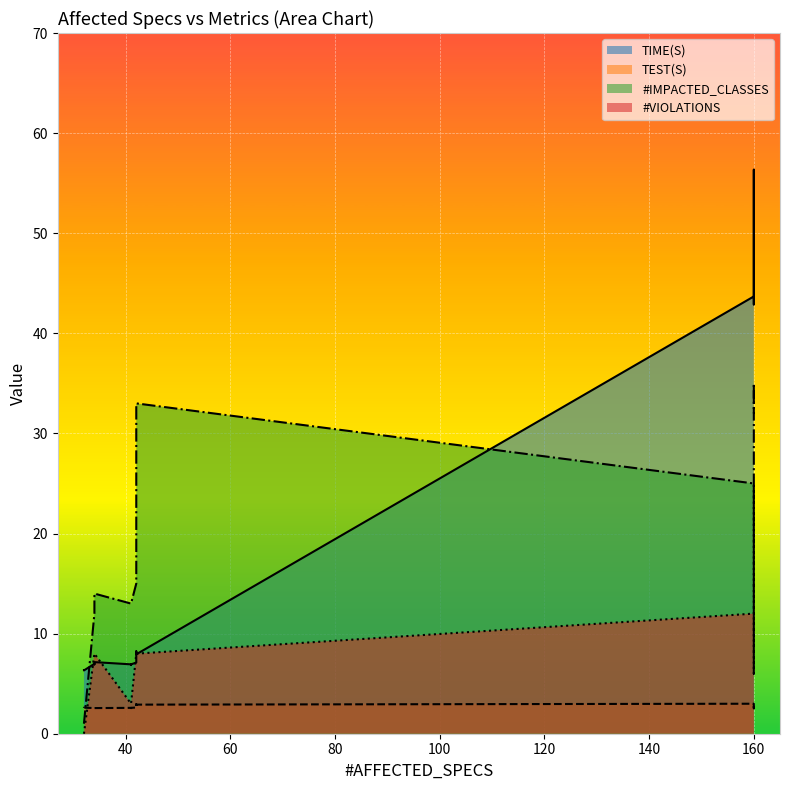

Is it true that TEST(S) equals 2.6 at 5?

True